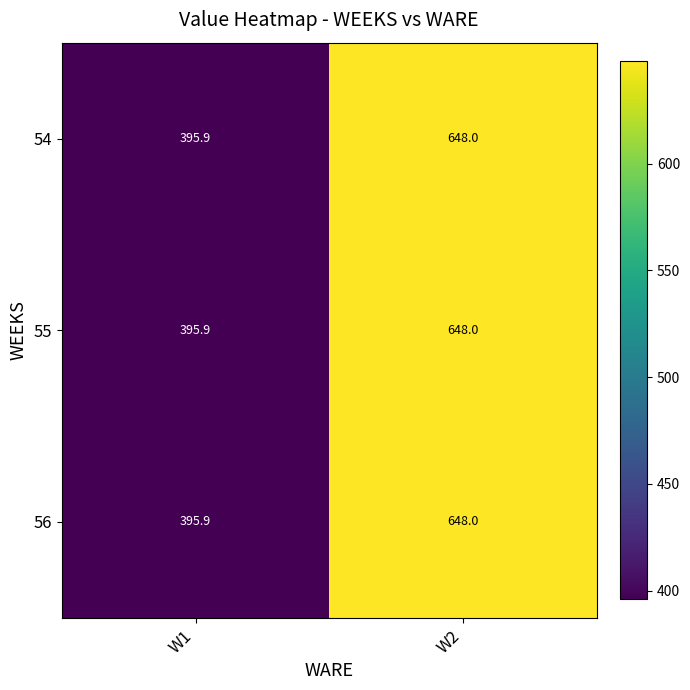

Reading left to right, what are all the values shown in this chart?

54: W1=395.9	W2=648.0
55: W1=395.9	W2=648.0
56: W1=395.9	W2=648.0